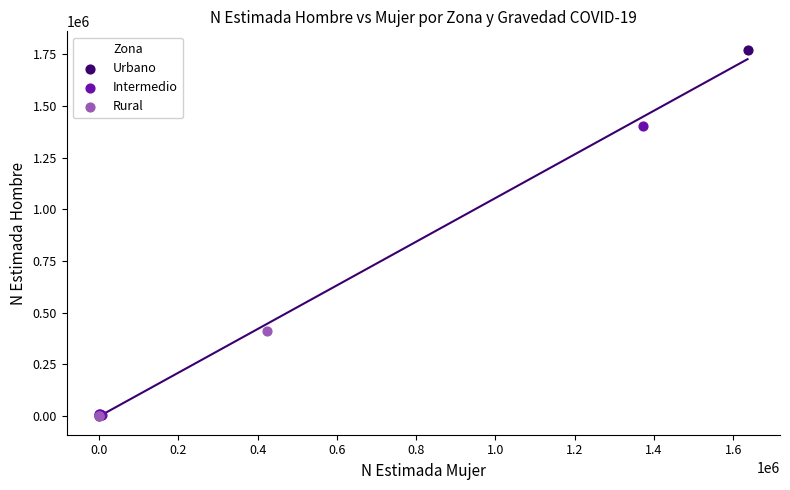

Which series has the widest spread of Y values?

Urbano